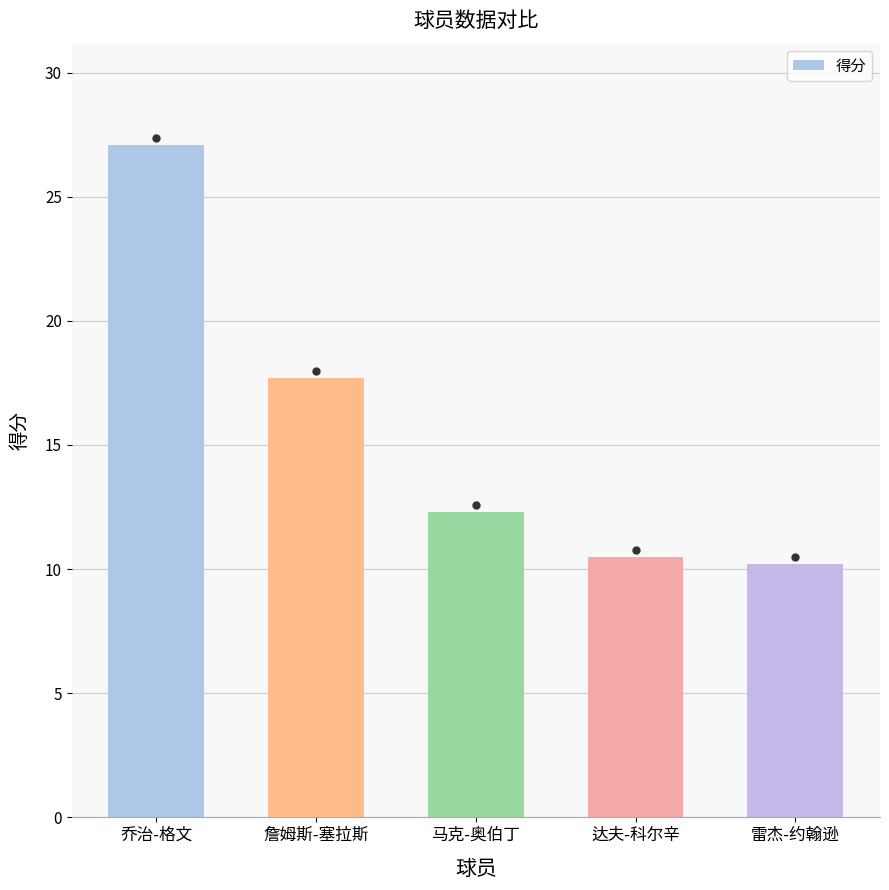

The value at 达夫-科尔辛 is 4.4. True or false?

False